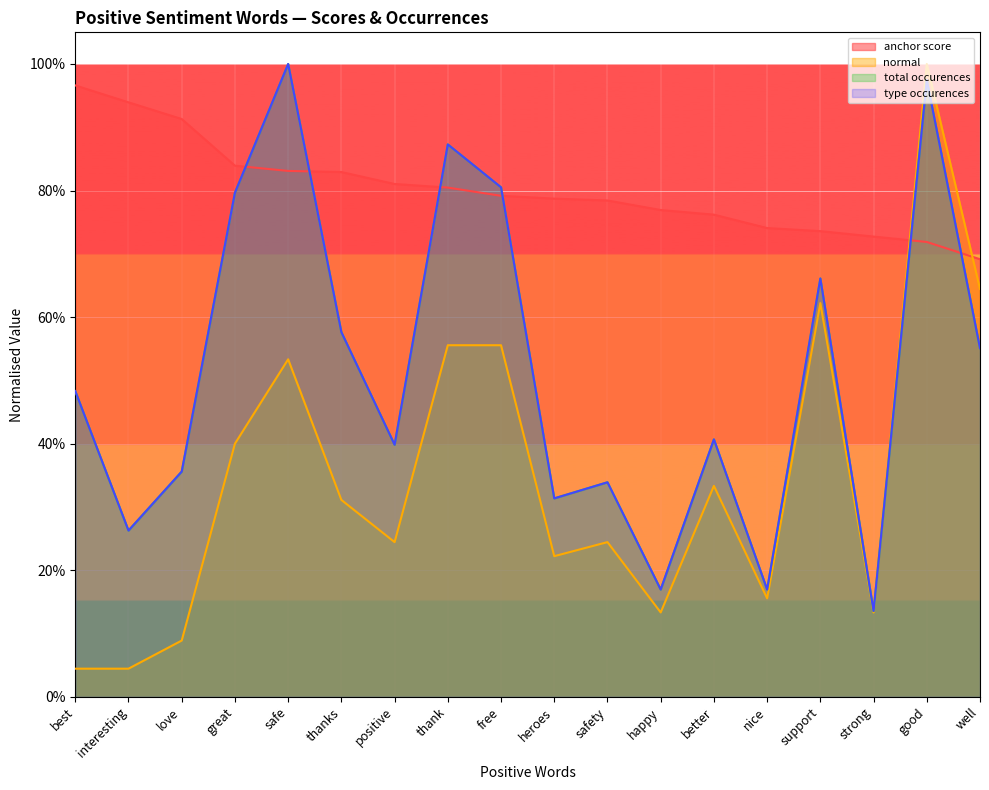

Between safe and safety, which series saw the biggest shift?

total occurences